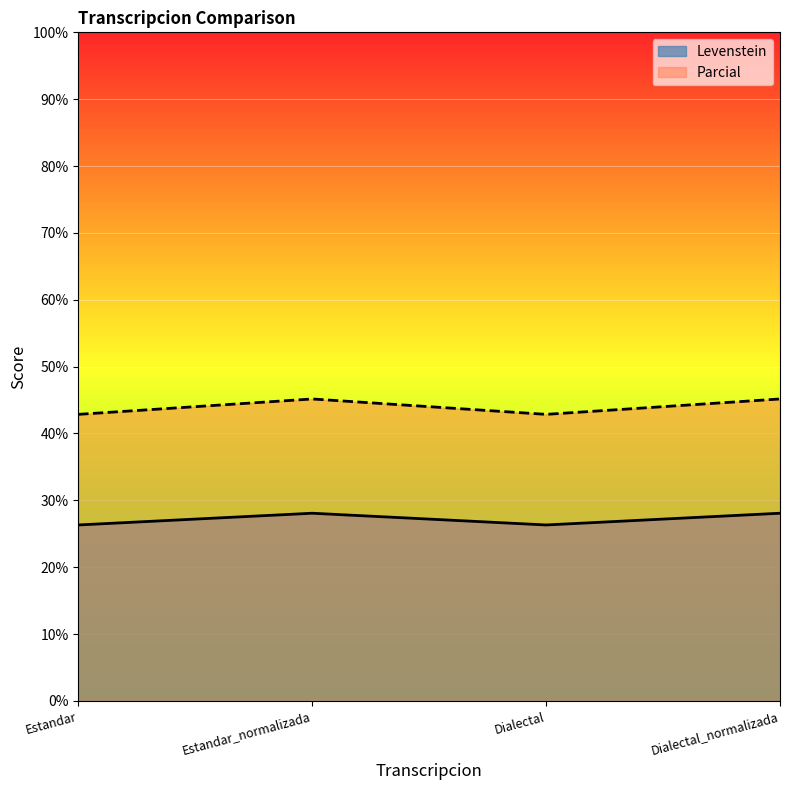

Which series changed the most between Dialectal and Dialectal_normalizada?

Parcial